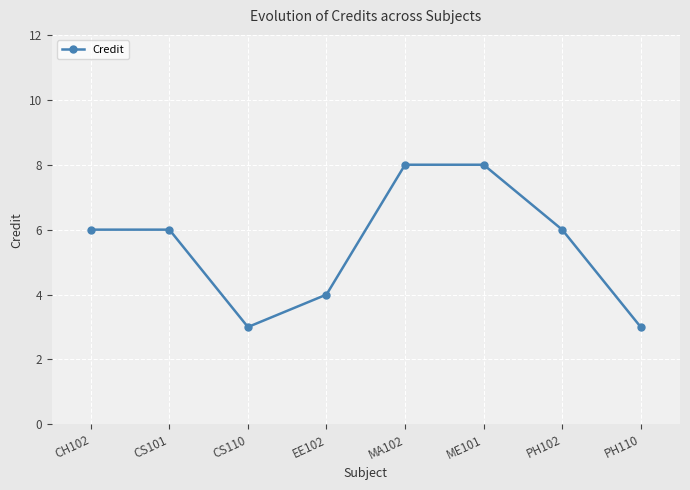

Does the chart display data point markers on the line(s)?

Yes